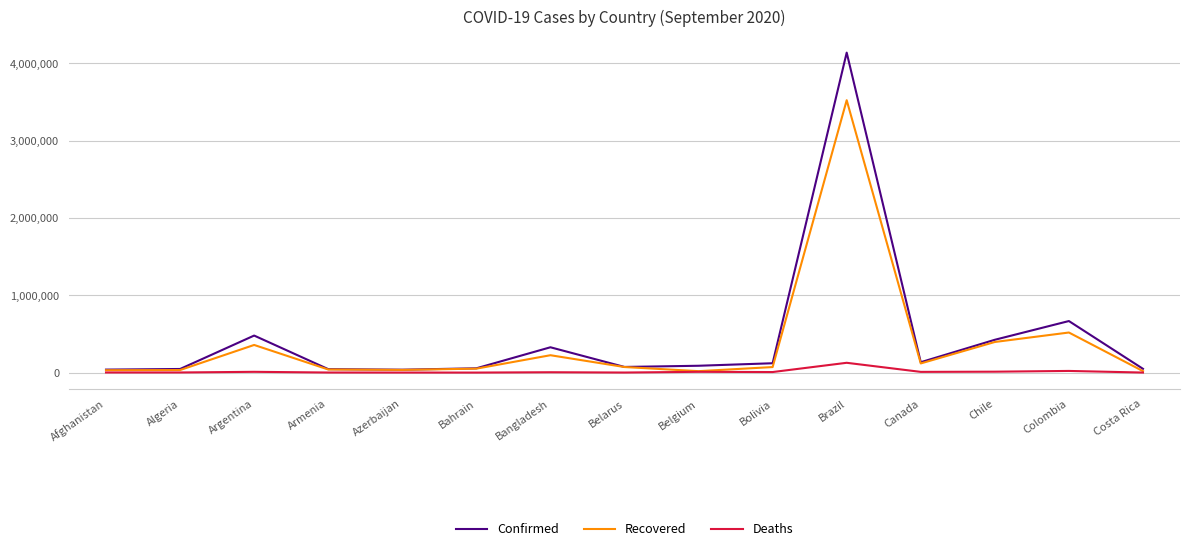

At which category does the chart reach its peak across all series?

Brazil